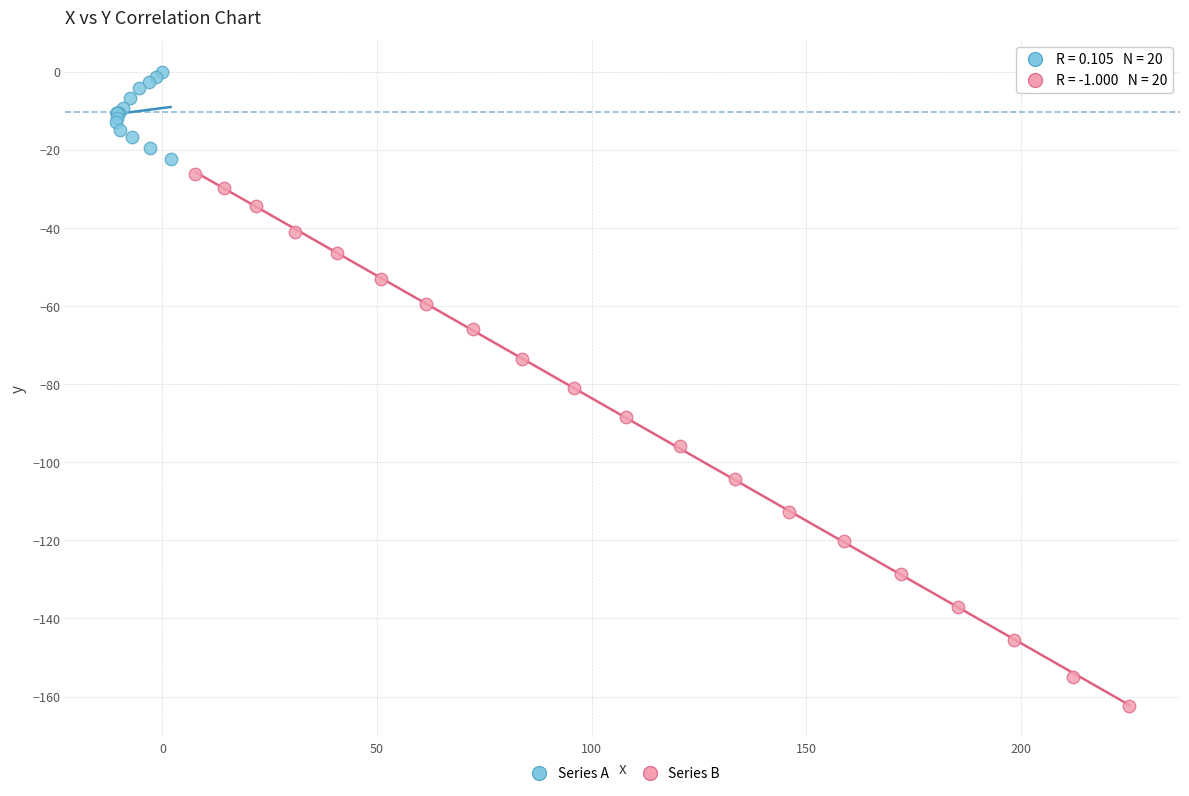

Which series has the largest Y range (max minus min)?

Series B